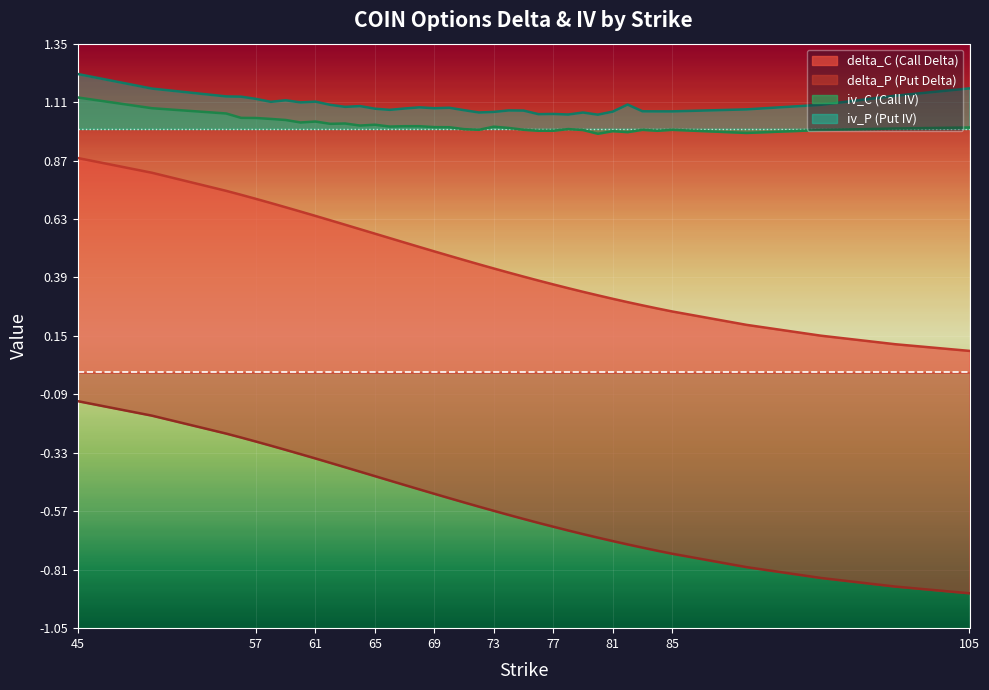

How many interior local peaks does the iv_P series have?

9